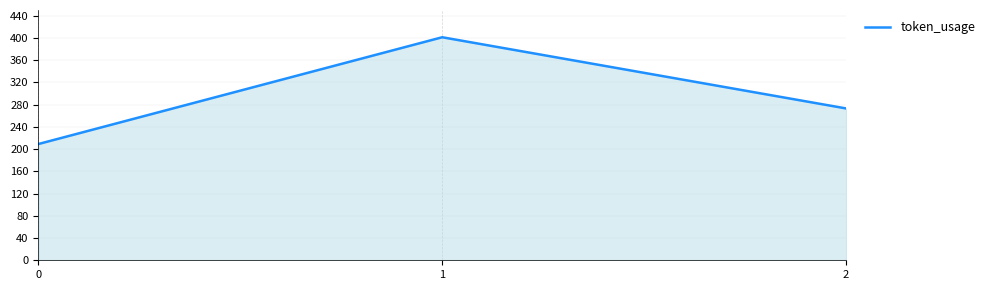

At which label is the value closest to 305?

2